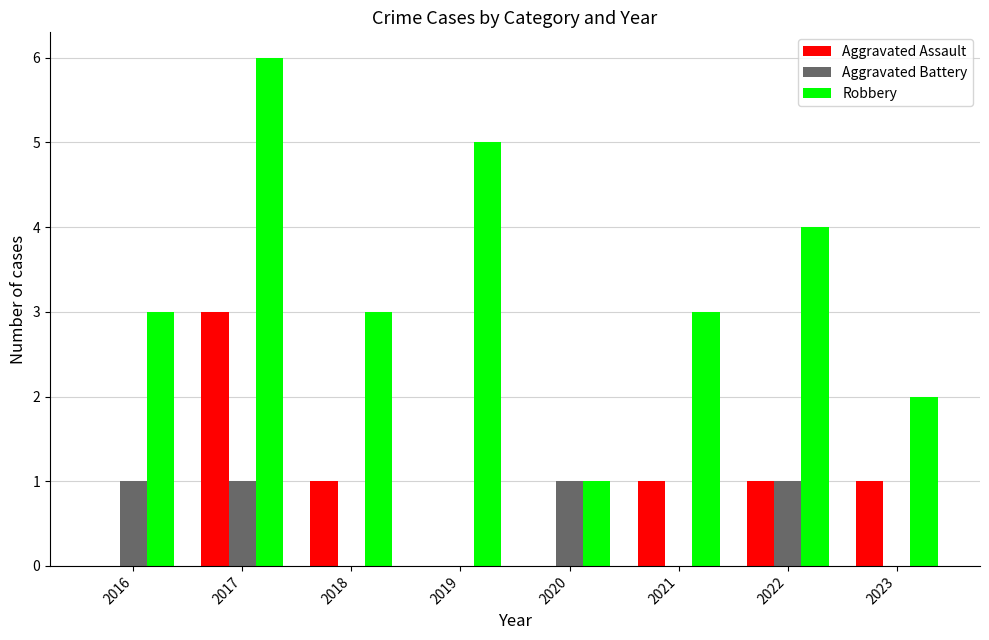

Which series has the largest total across all categories?

Robbery